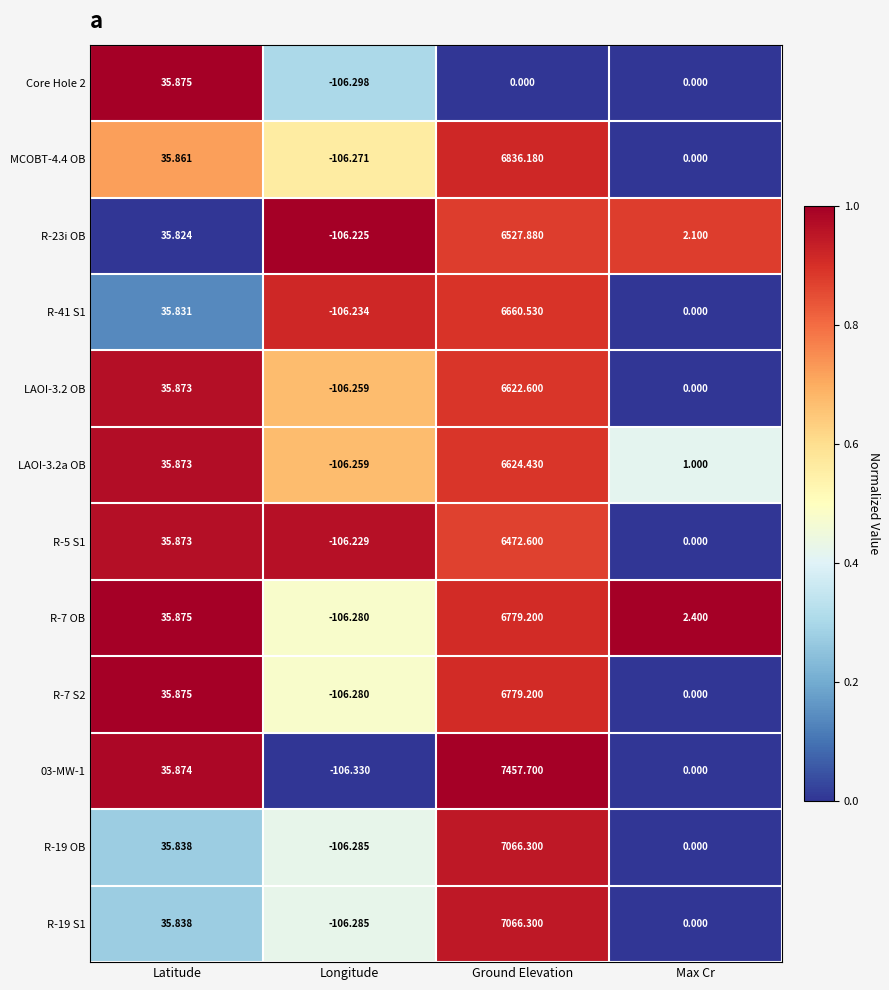

What is the greatest value displayed?

7457.7